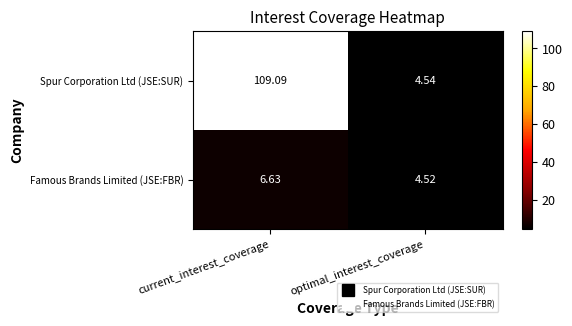

Which category has the highest value in the Famous Brands Limited (JSE:FBR) series?

current_interest_coverage